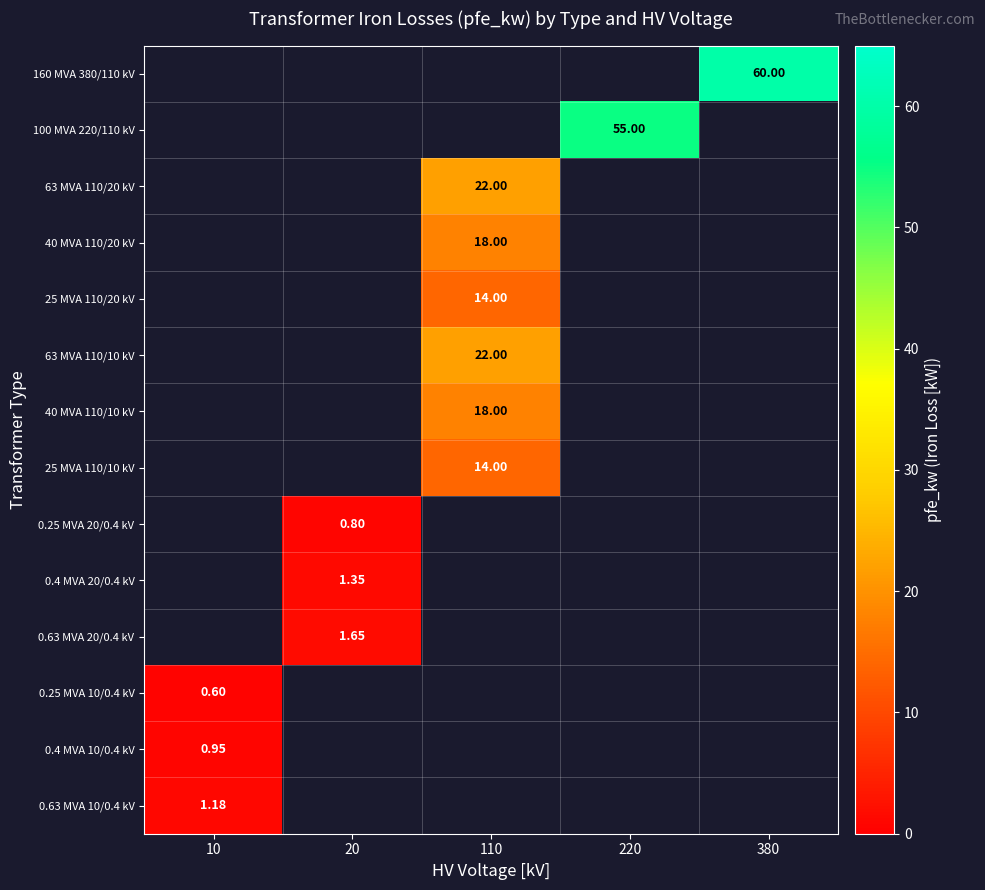

Is the value of 100 MVA 220/110 kV at 220 greater than the value of 0.4 MVA 10/0.4 kV at 10?

Yes